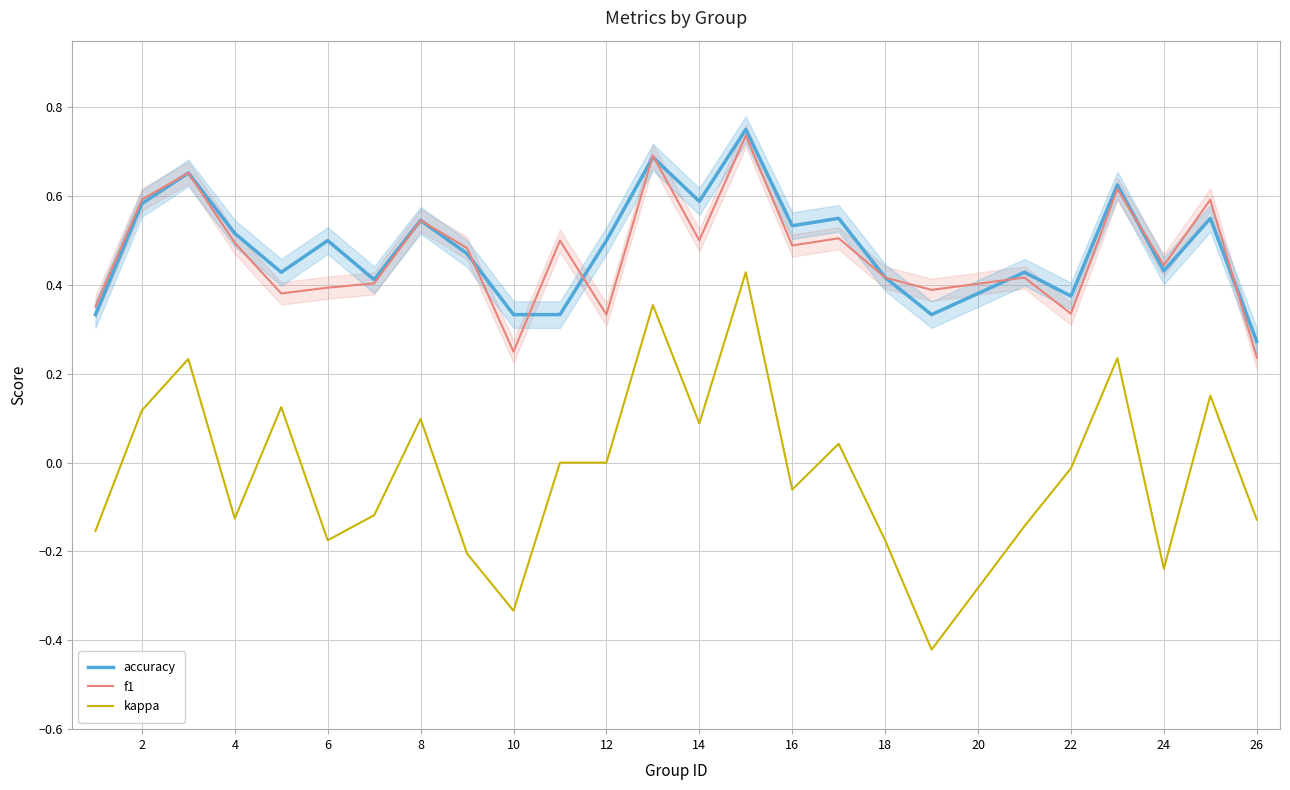

True or false: kappa and accuracy intersect in this chart.

False